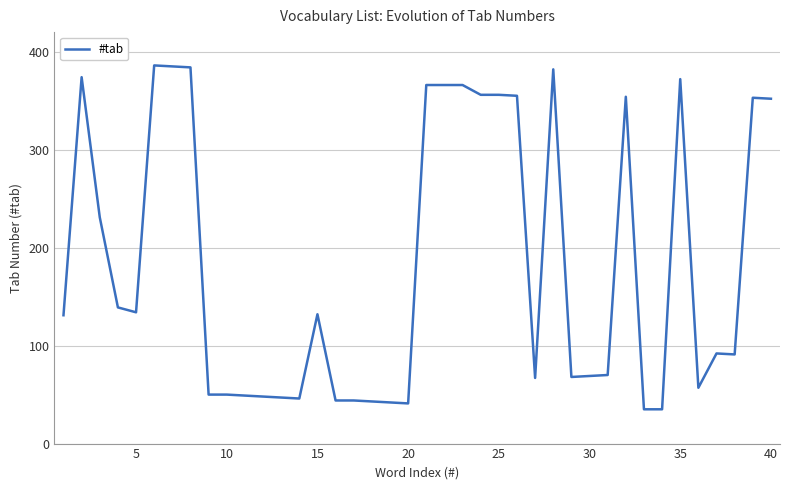

What is the greatest value displayed?

386